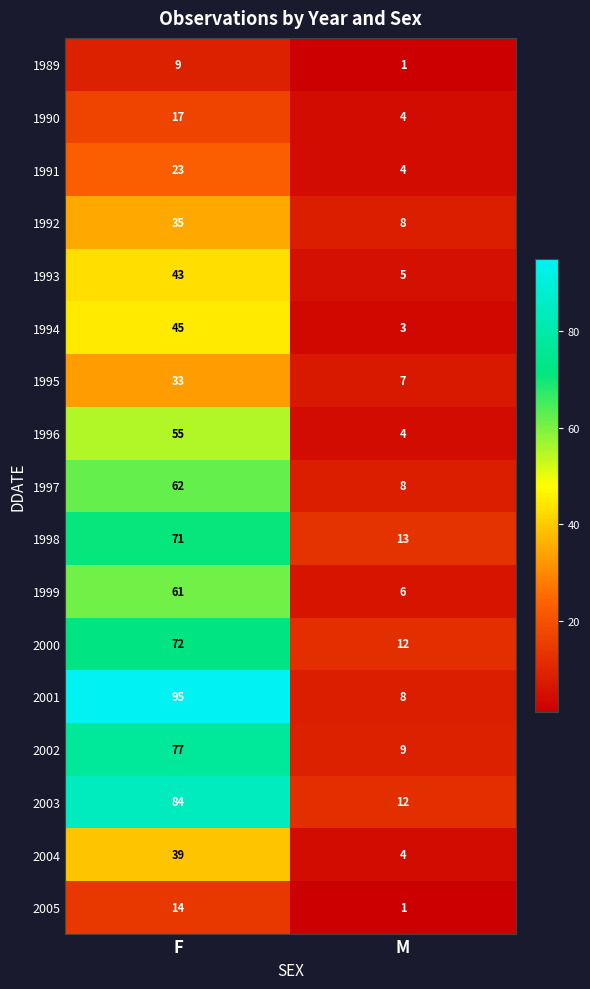

Which category has the lowest value across all series?

M